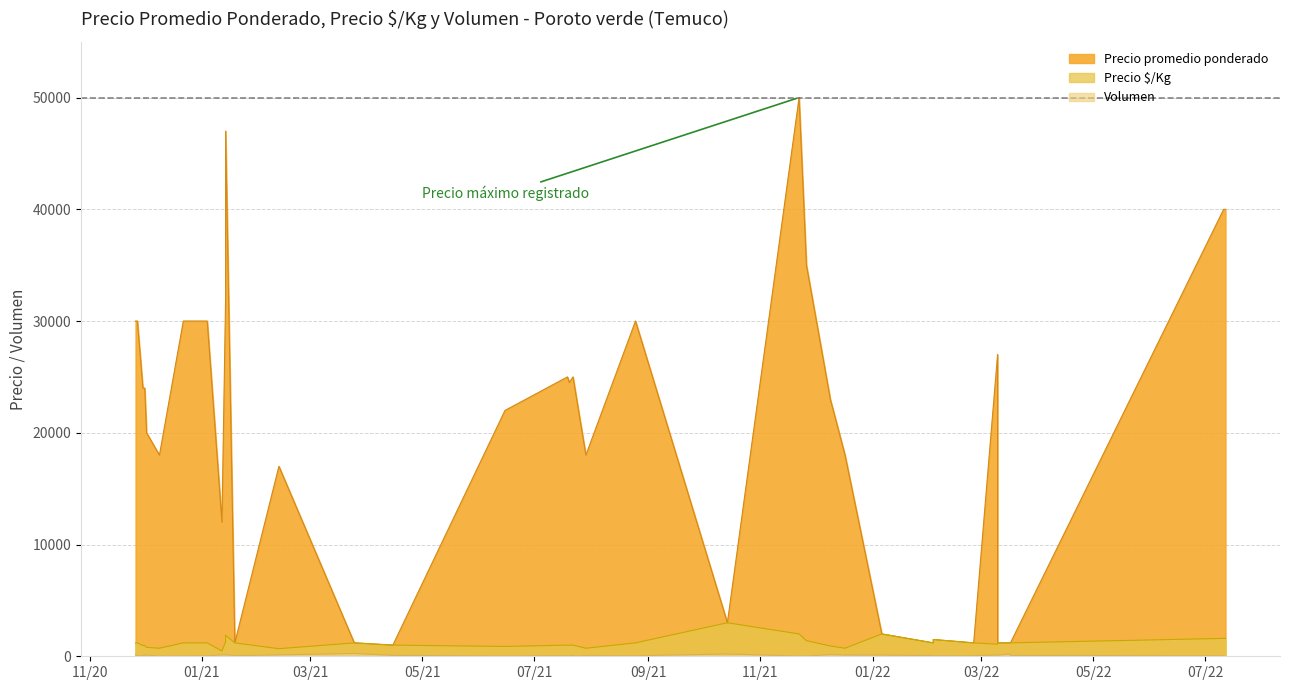

How many categories are shown in the chart?

40